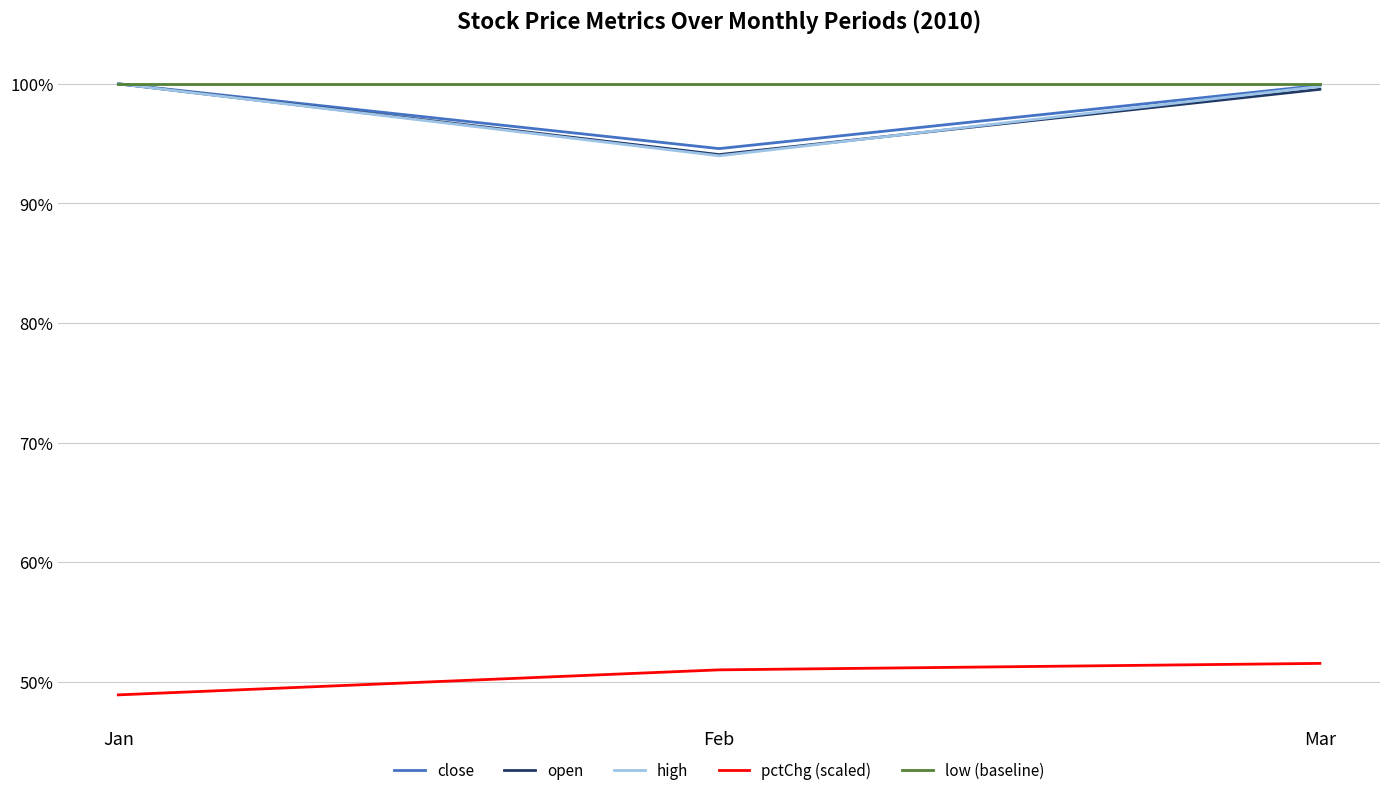

What is the total value across all series at Feb?

433.6